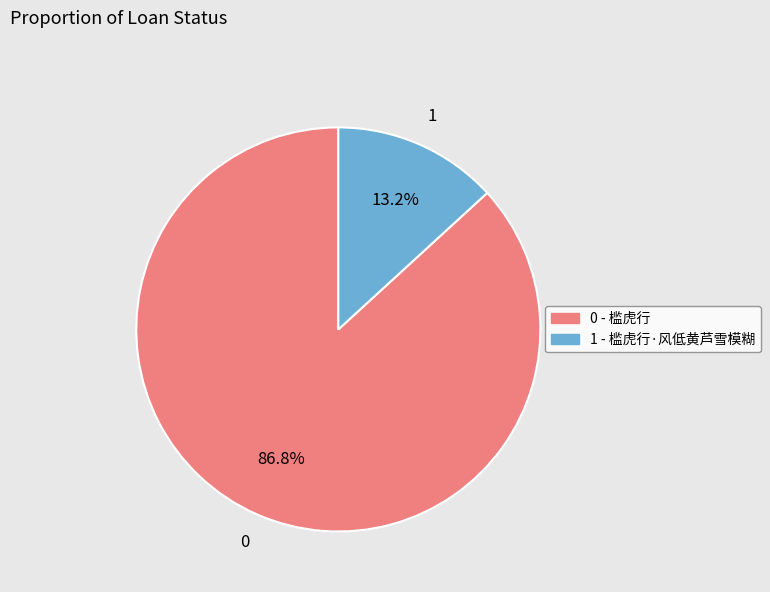

Is there a majority slice in this chart?

Yes